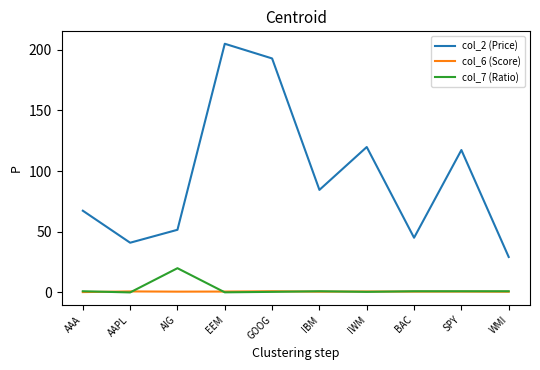

Does the chart display data point markers on the line(s)?

No